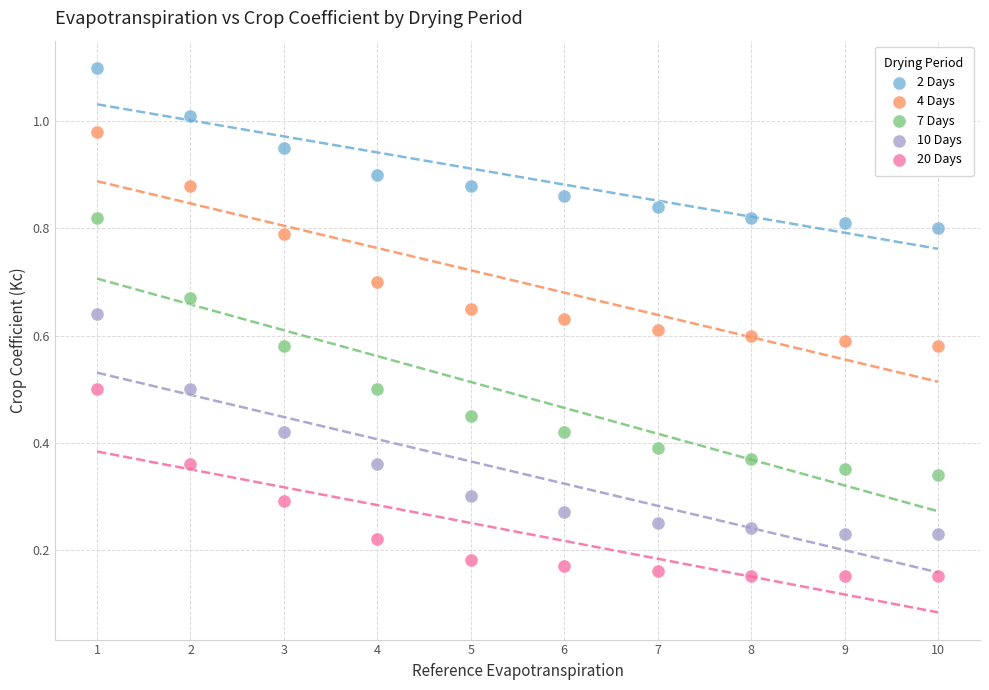

What is the X range (max minus min) for the scatter plot?

9.0